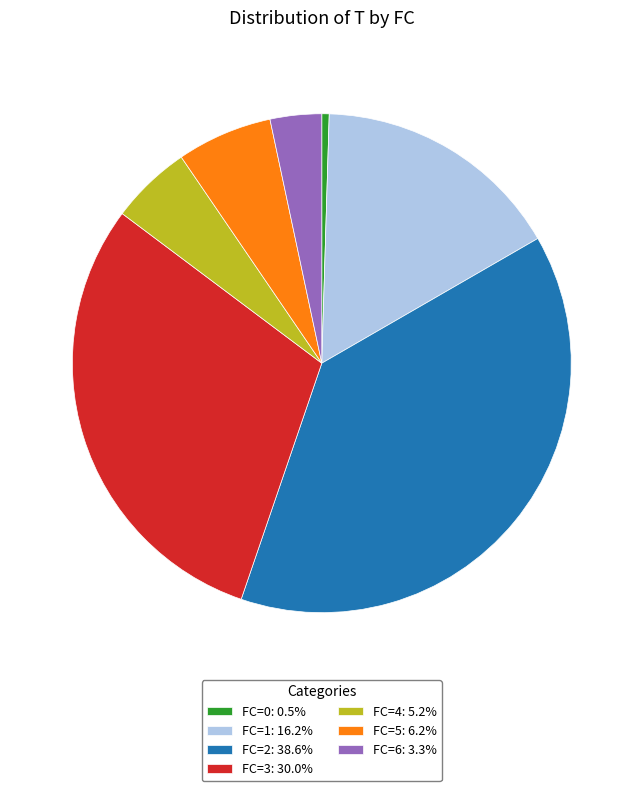

What is the ratio of the value at FC=6: 3.3% to the value at FC=5: 6.2%?

0.5